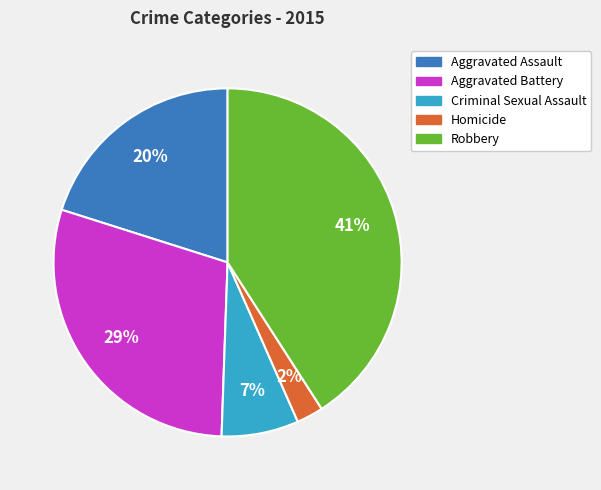

What is the smallest slice in the pie chart?

Homicide